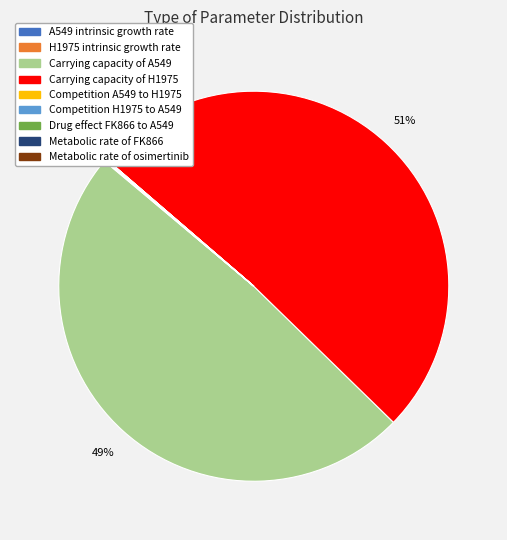

Which category has the biggest portion of the pie?

Carrying capacity of H1975